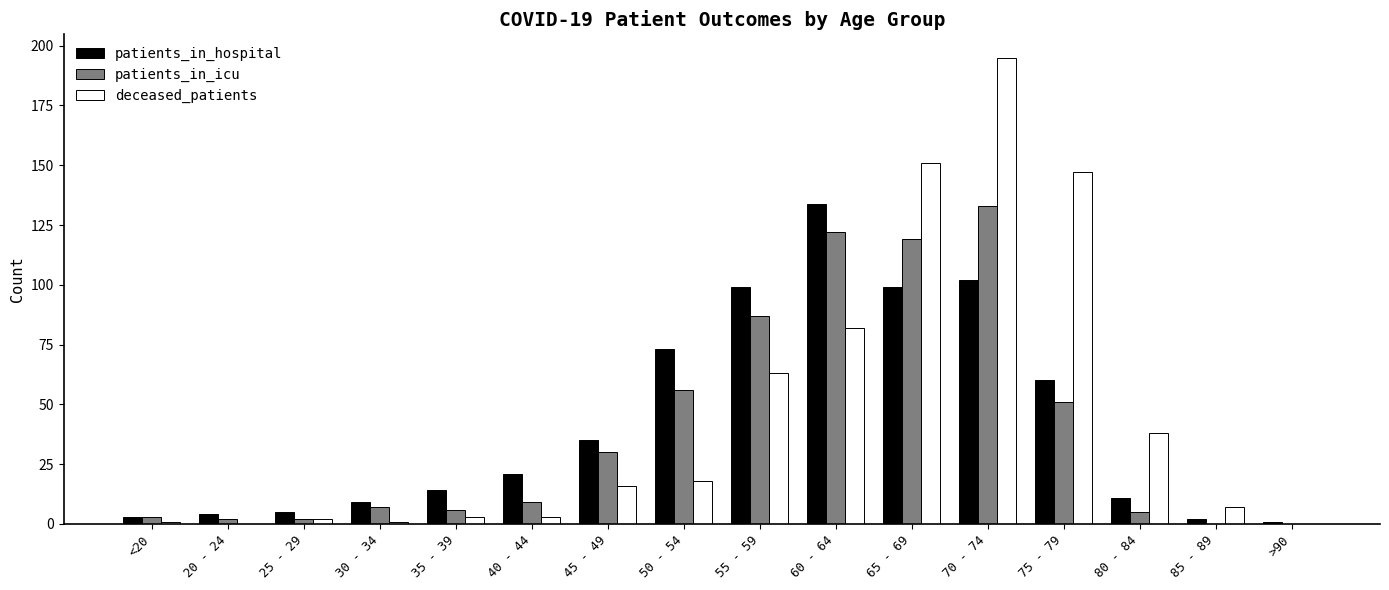

The patients_in_icu series shows 56 at 50 - 54. True or false?

True